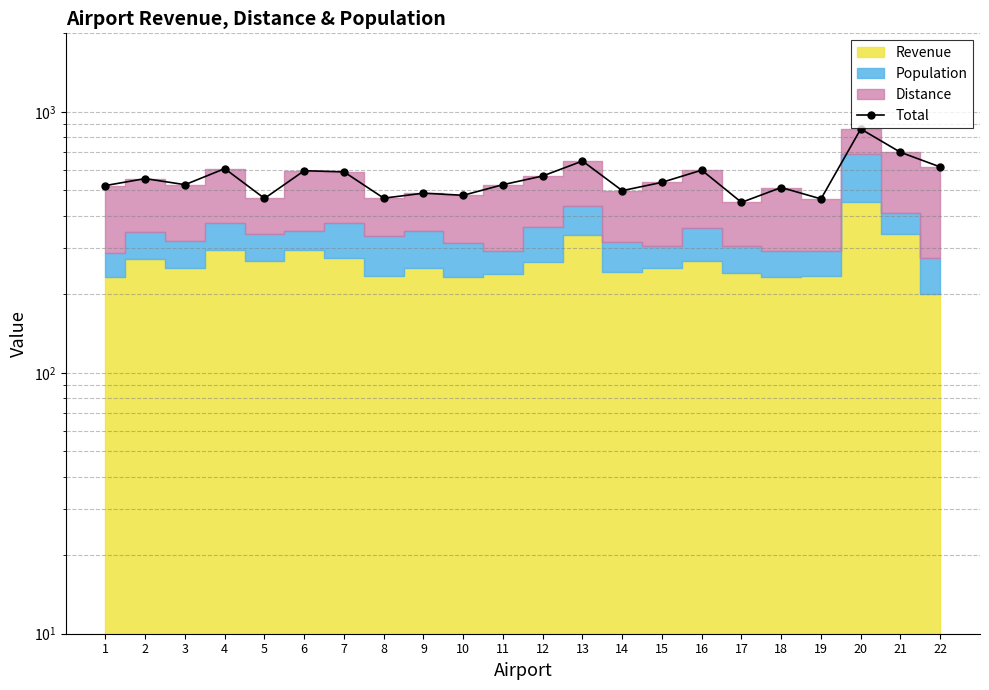

Where is the first local maximum?

2